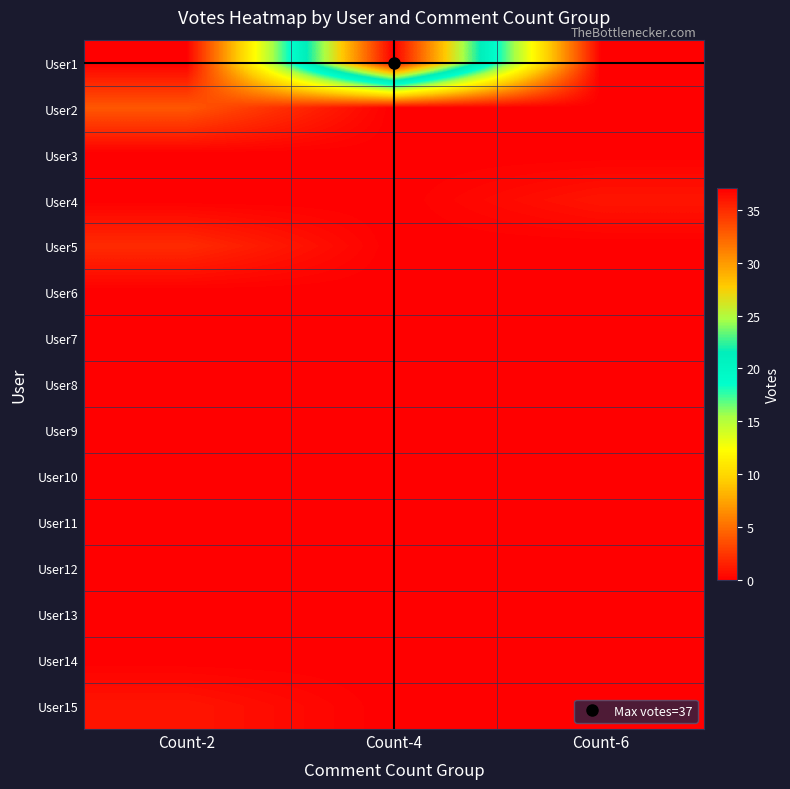

Reading left to right, extract all data points from this chart.

User1: Count-2=0	Count-4=37	Count-6=0
User2: Count-2=4	Count-4=0	Count-6=0
User3: Count-2=0	Count-4=0	Count-6=0
User4: Count-2=0	Count-4=0	Count-6=1
User5: Count-2=2	Count-4=0	Count-6=0
User6: Count-2=0	Count-4=0	Count-6=0
User7: Count-2=0	Count-4=0	Count-6=0
User8: Count-2=0	Count-4=0	Count-6=0
User9: Count-2=0	Count-4=0	Count-6=0
User10: Count-2=0	Count-4=0	Count-6=0
User11: Count-2=0	Count-4=0	Count-6=0
User12: Count-2=0	Count-4=0	Count-6=0
User13: Count-2=0	Count-4=0	Count-6=0
User14: Count-2=0	Count-4=0	Count-6=0
User15: Count-2=1	Count-4=0	Count-6=0